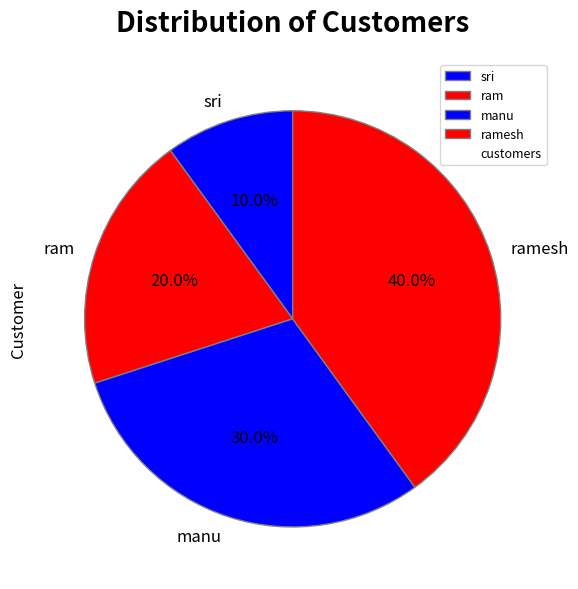

To the nearest percent, what is the combined percentage of manu and ramesh?

70%